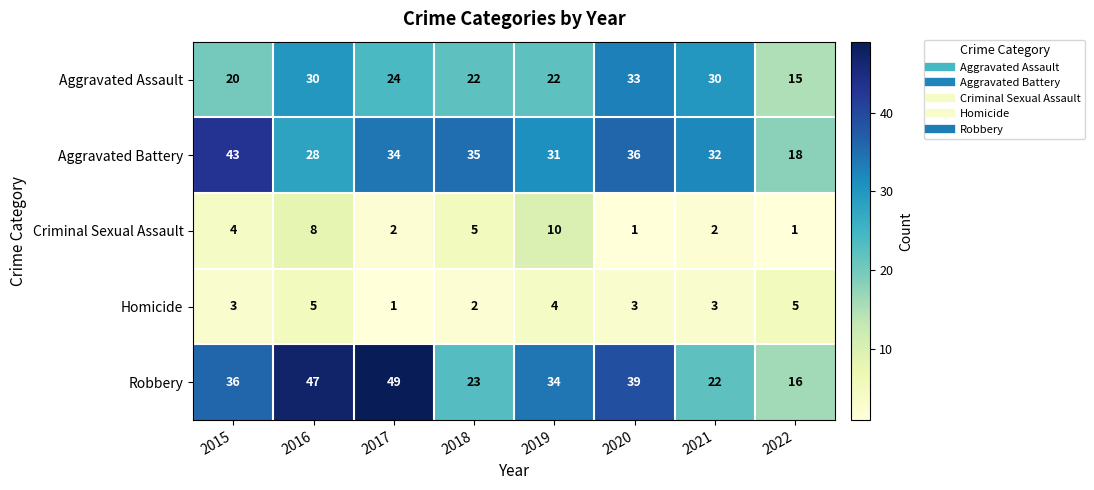

What is the maximum value shown in the chart?

49